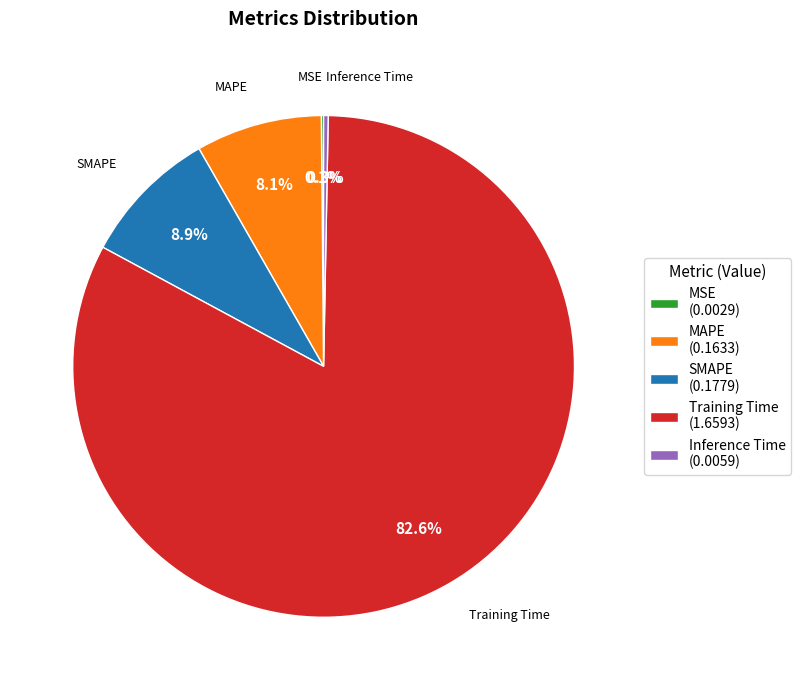

Combined, do Training Time and MAPE account for over 50%?

Yes